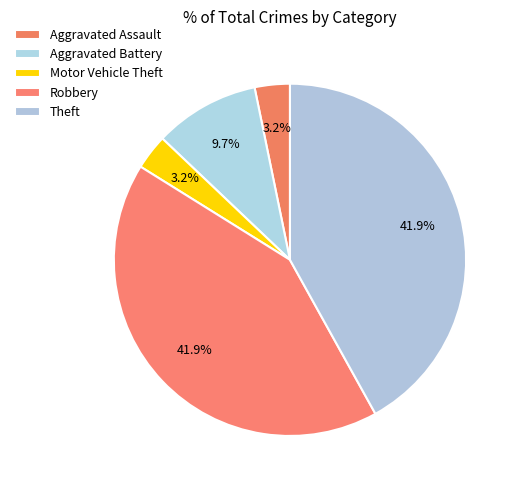

Which slice is the smallest?

Aggravated Assault